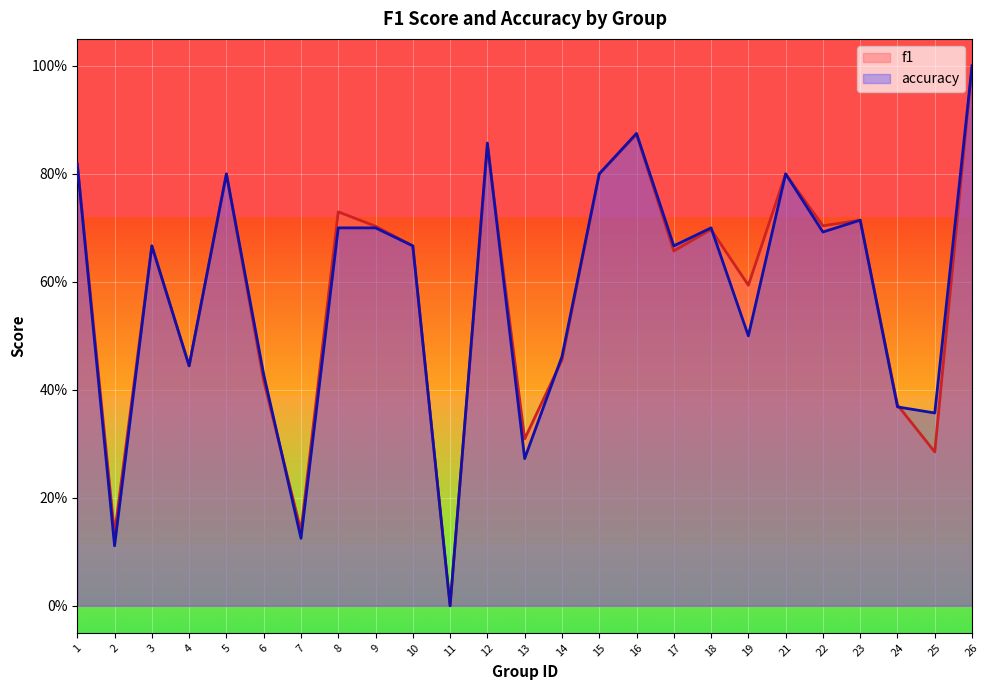

True or false: f1 has a value of 0.6 at 19.

True